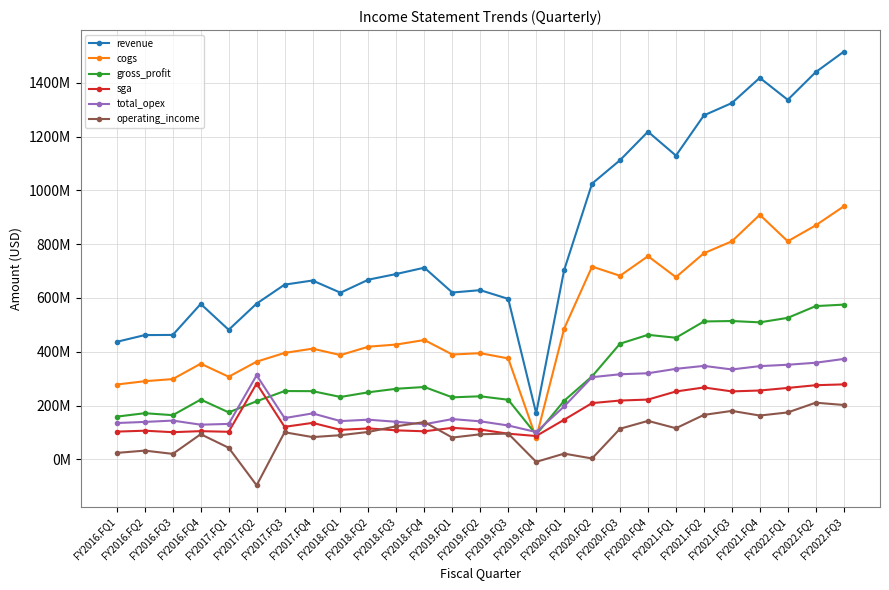

Where is the first local maximum for operating_income?

FY2016.FQ2